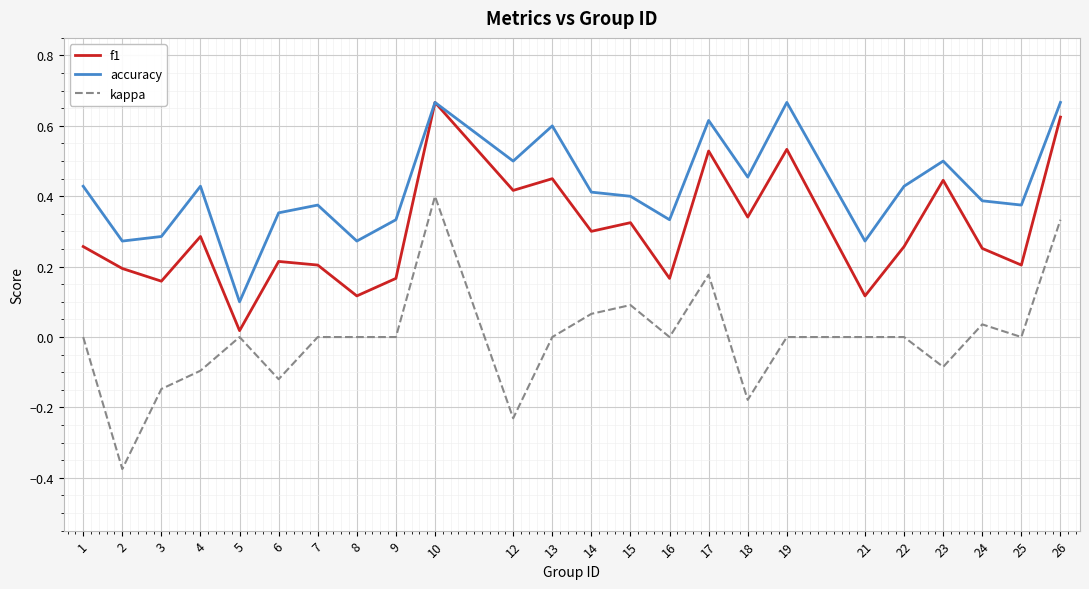

Is it true that f1 equals 0.2 at 8?

False